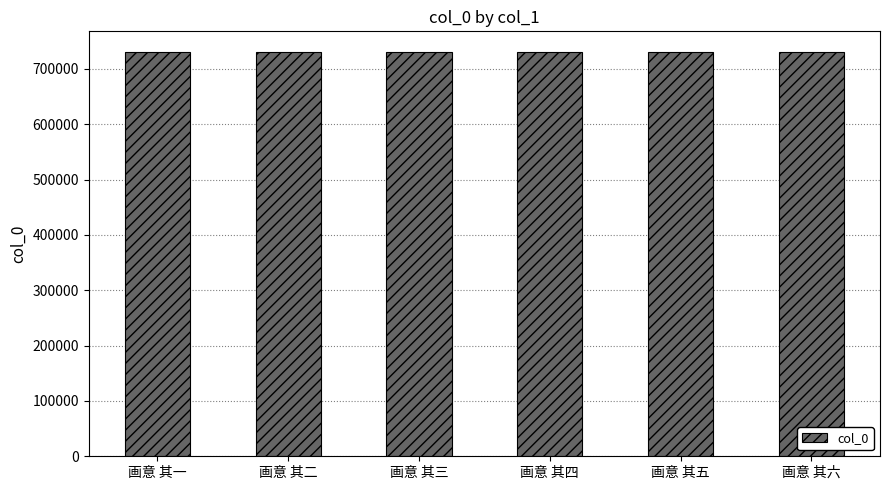

Approximately how many times larger is the value at 画意 其三 compared to 画意 其四?

1.0